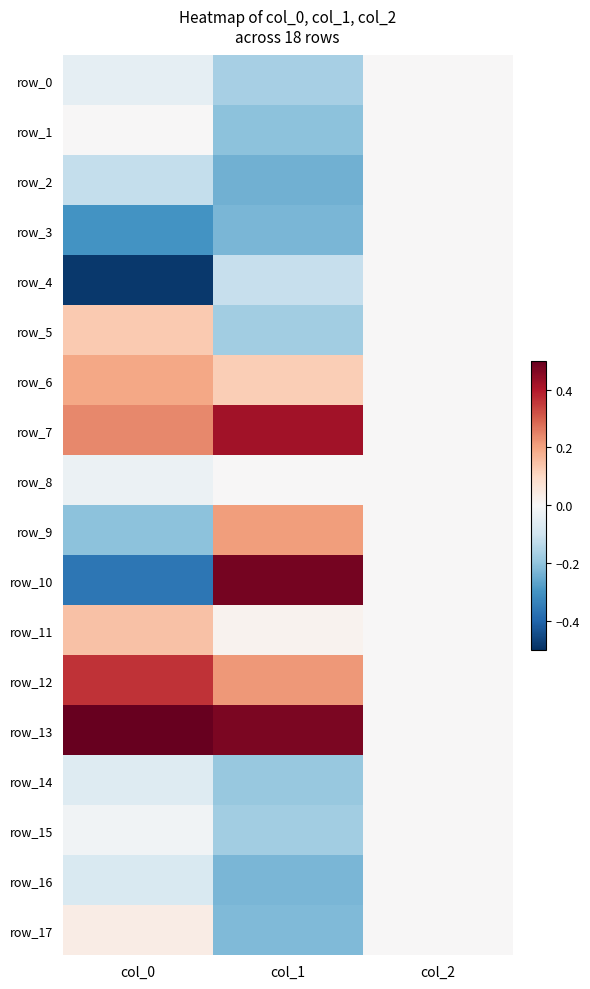

What is the average value of the row_1 series?

-0.1